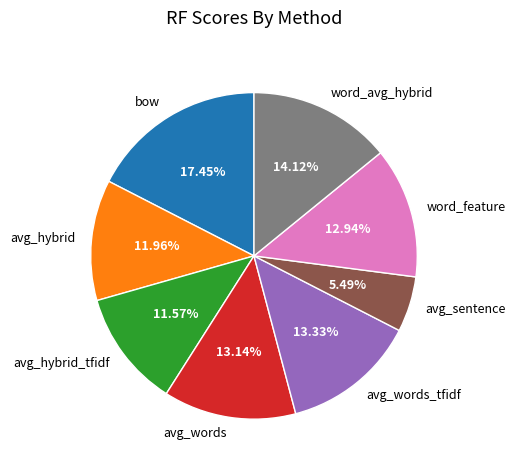

Between avg_words and avg_sentence, which is larger?

avg_words